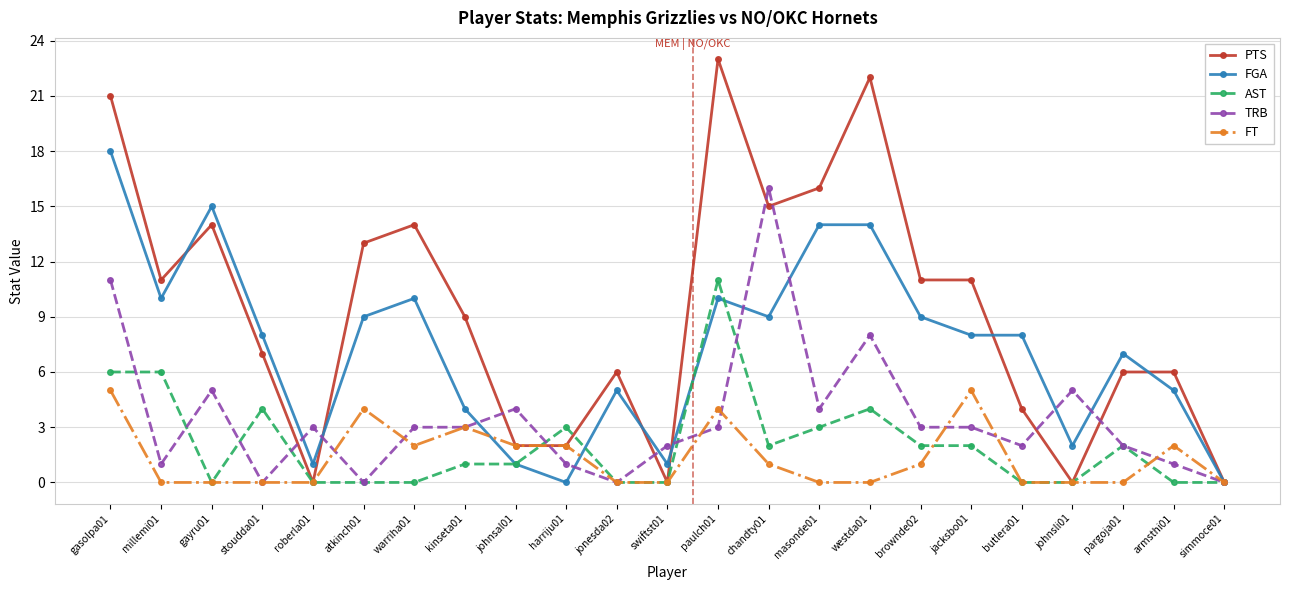

Where is the first local minimum for FGA?

millemi01